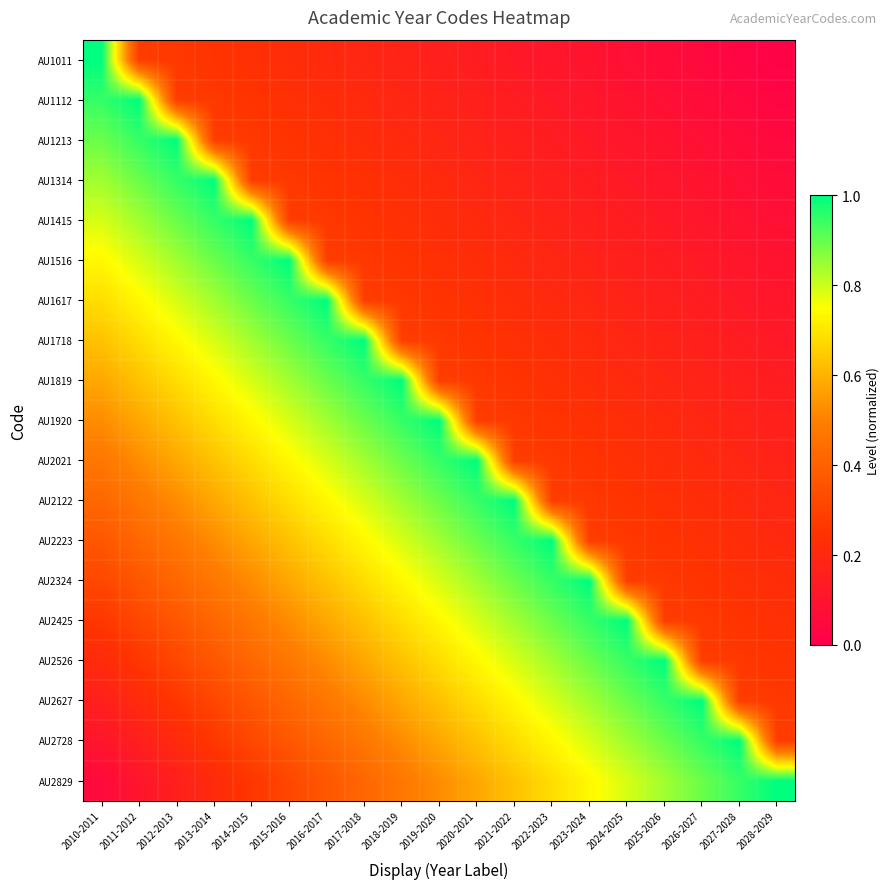

At which category is the sum across all series the highest?

2014-2015